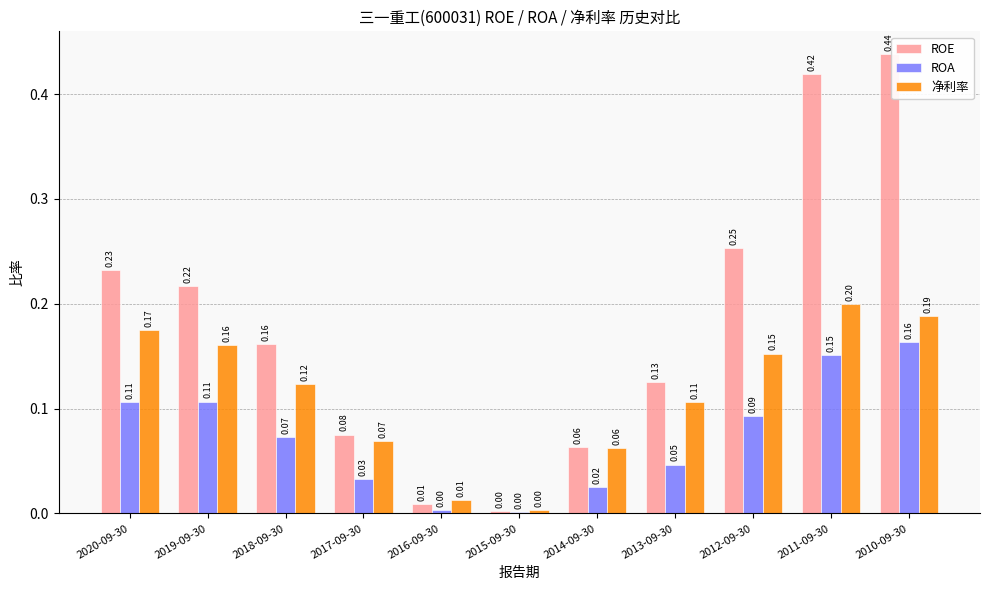

Between 2016-09-30 and 2010-09-30, which series saw the biggest shift?

ROE